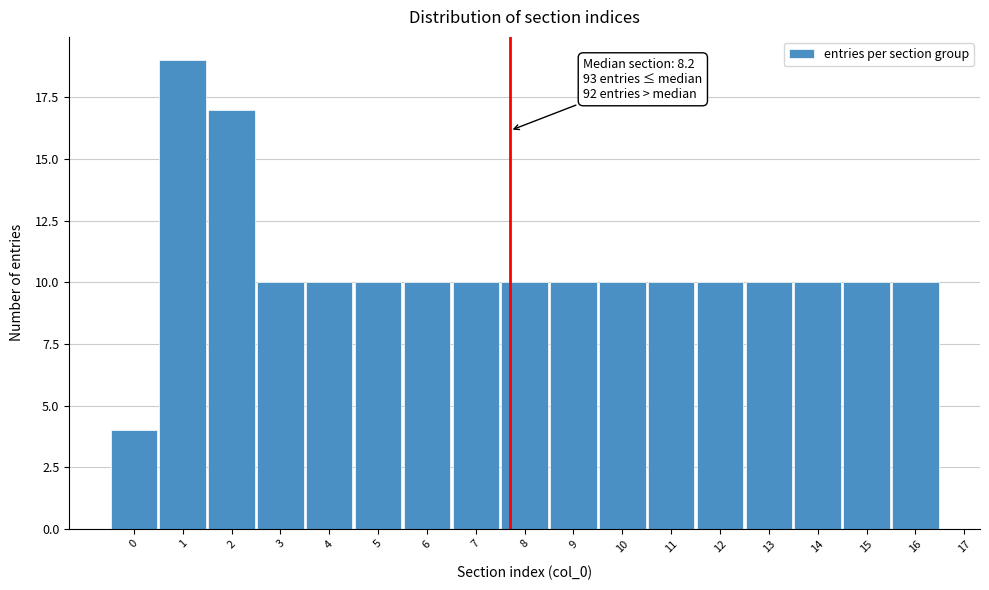

Reading left to right, what are all the values shown in this chart?

4	19	17	10	10	10	10	10	10	10	10	10	10	10	10	10	10